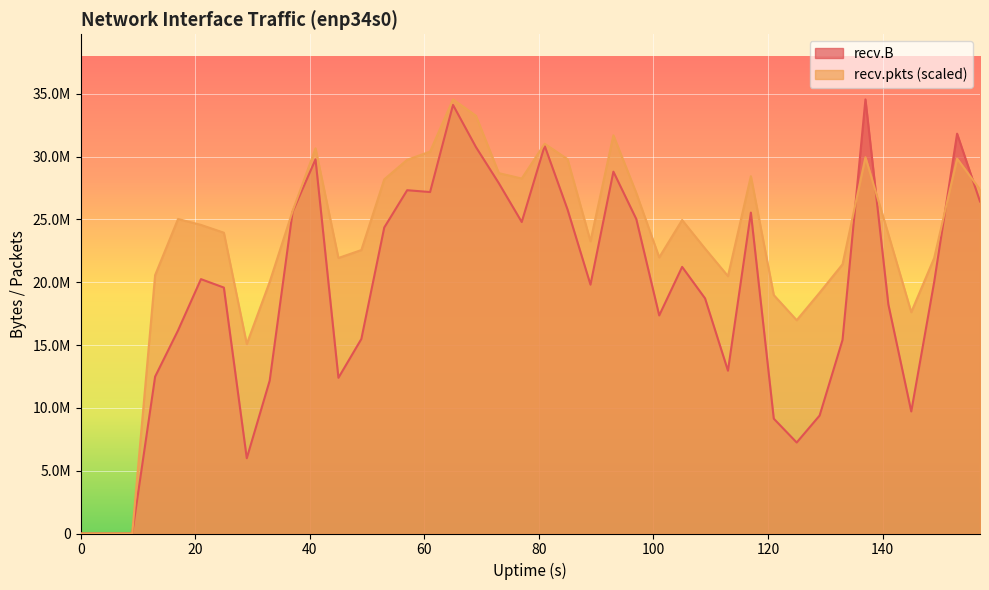

How many lines are shown in the chart?

2